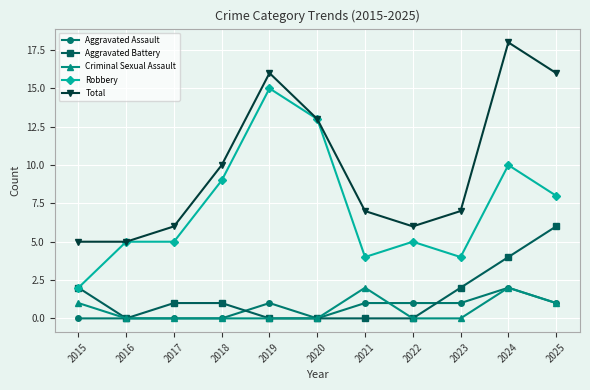

How many distinct data groups are displayed?

5